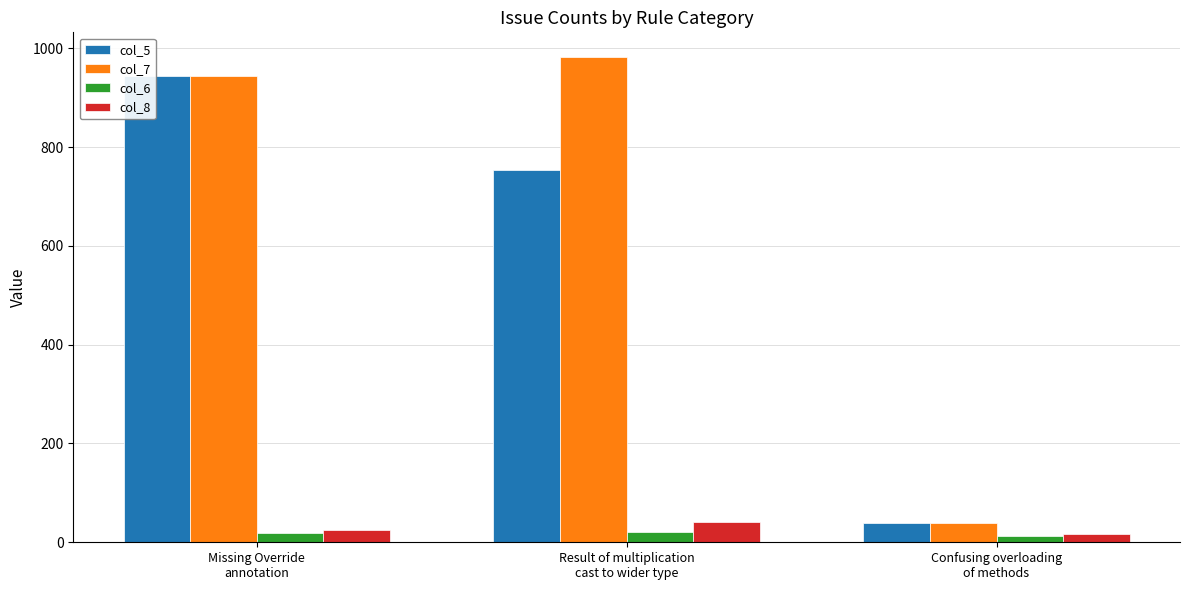

Count the number of categories in the chart.

3